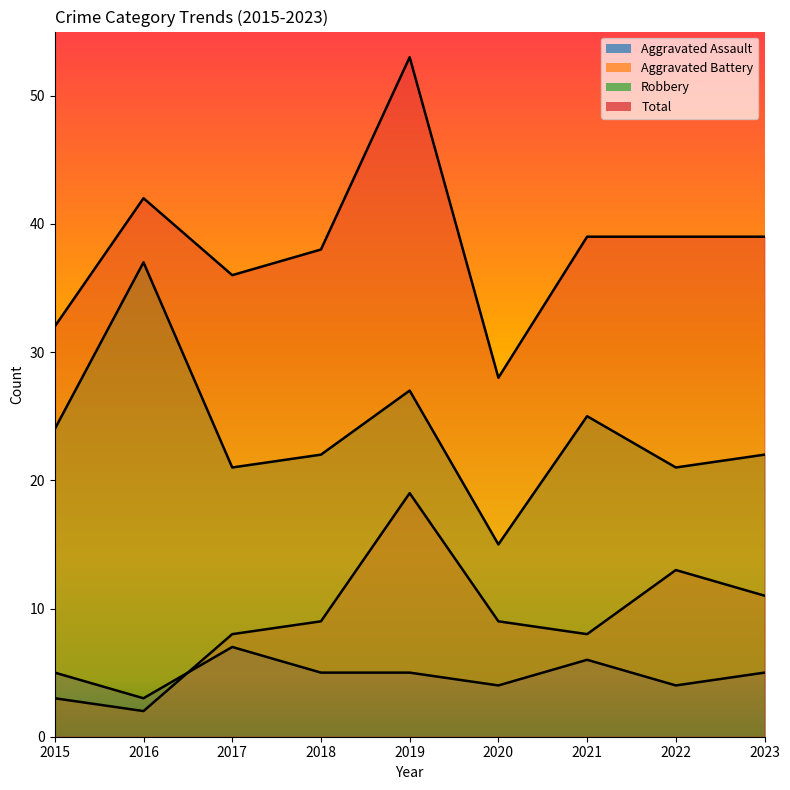

Reading left to right, list all the values displayed in this chart.

Aggravated Assault: 2015=5	2016=3	2017=7	2018=5	2019=5	2020=4	2021=6	2022=4	2023=5
Aggravated Battery: 2015=3	2016=2	2017=8	2018=9	2019=19	2020=9	2021=8	2022=13	2023=11
Robbery: 2015=24	2016=37	2017=21	2018=22	2019=27	2020=15	2021=25	2022=21	2023=22
Total: 2015=32	2016=42	2017=36	2018=38	2019=53	2020=28	2021=39	2022=39	2023=39